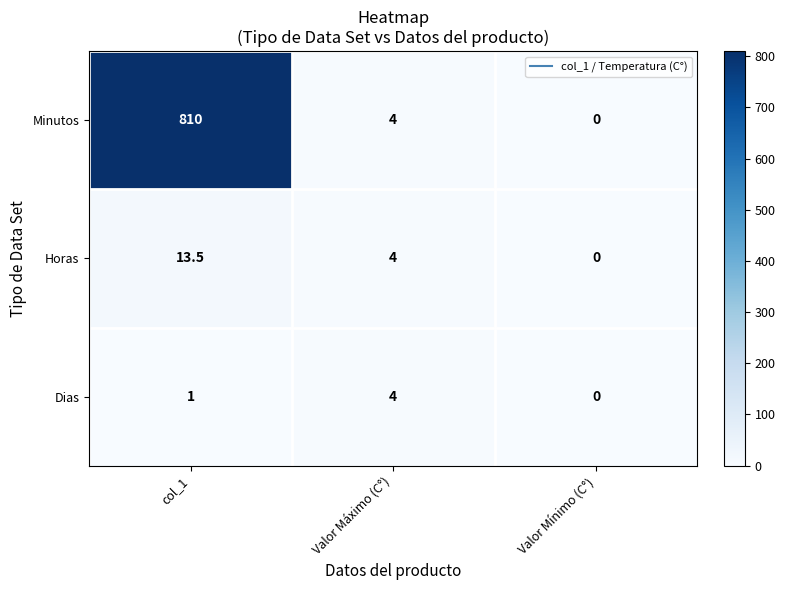

What is the average value of the Minutos series?

271.3